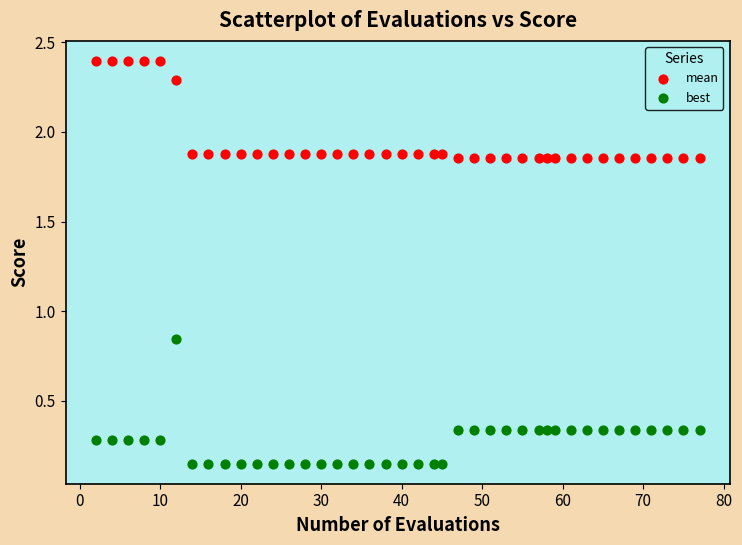

Across all data points, what is the range of X values (max minus min)?

75.0